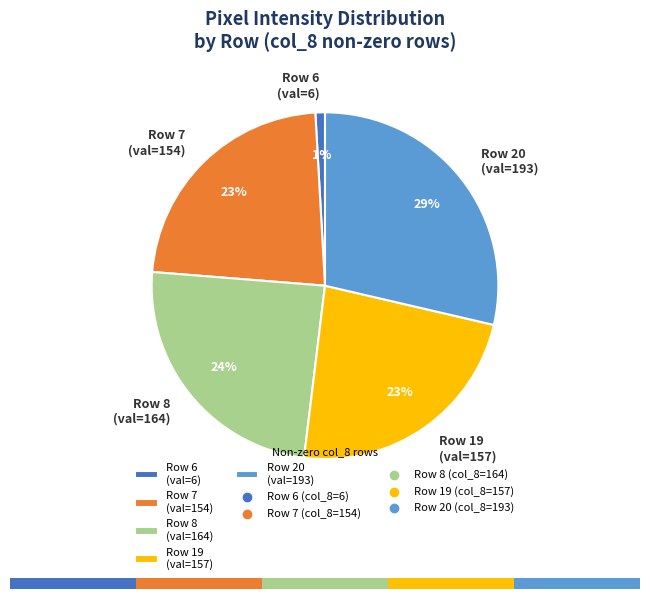

Combined, what portion of the pie is Row 19 (col_8=157) and Row 20 (col_8=193)?

51.9%